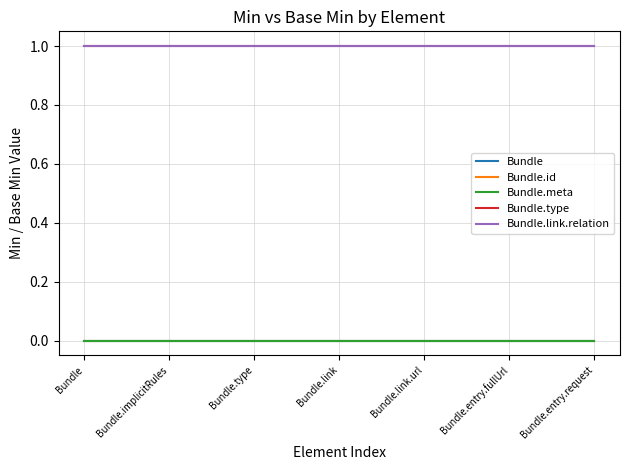

Which category has the lowest value across all series?

Bundle